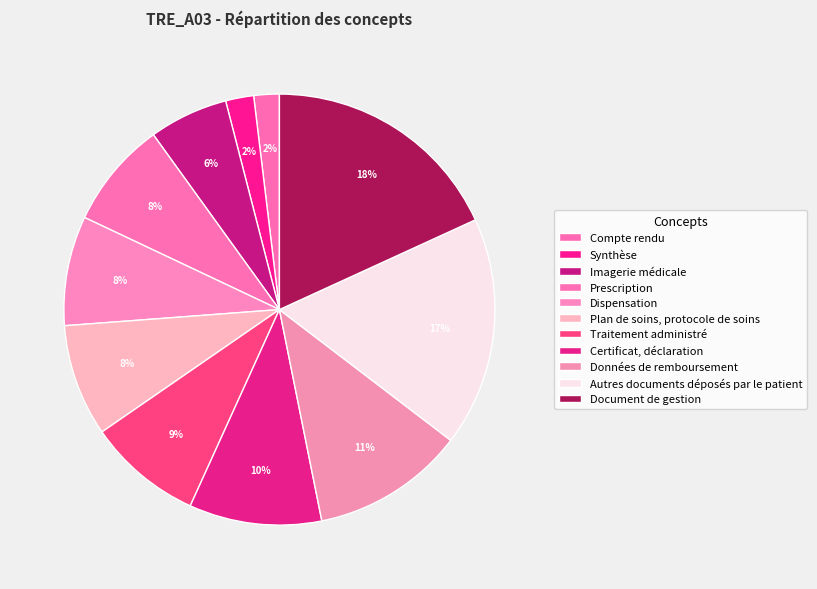

The Prescription slice represents 1% of the pie. True or false?

False